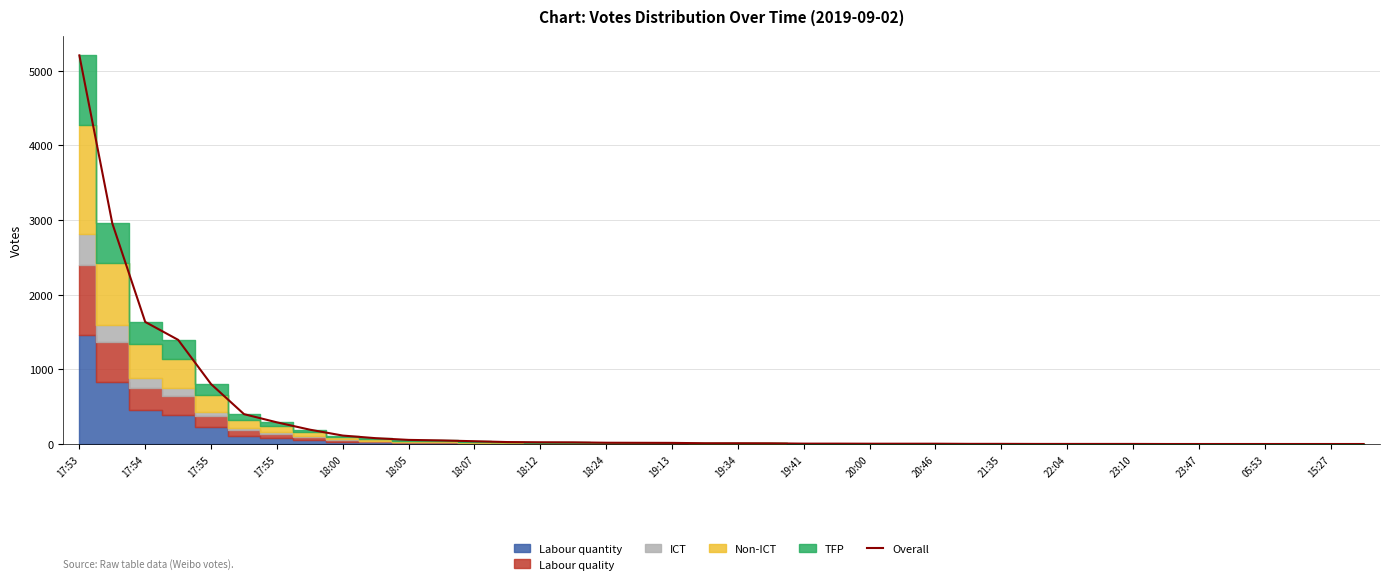

What is the sum of all values?

13384